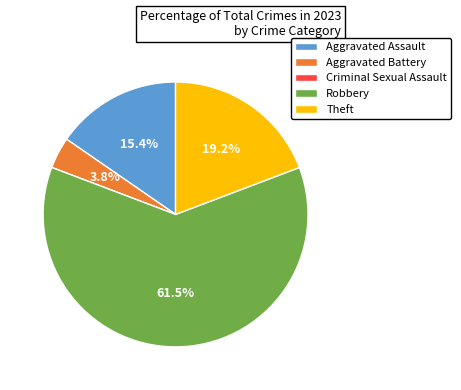

What is the largest slice in the pie chart?

Robbery